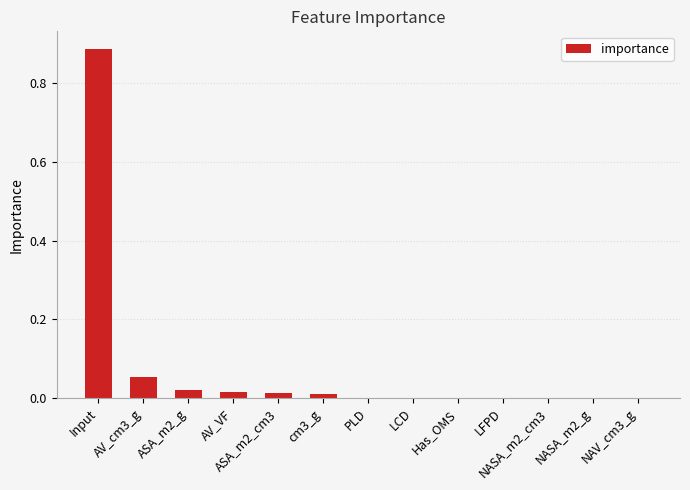

The chart shows a value of 0.0 at NASA_m2_cm3. True or false?

True